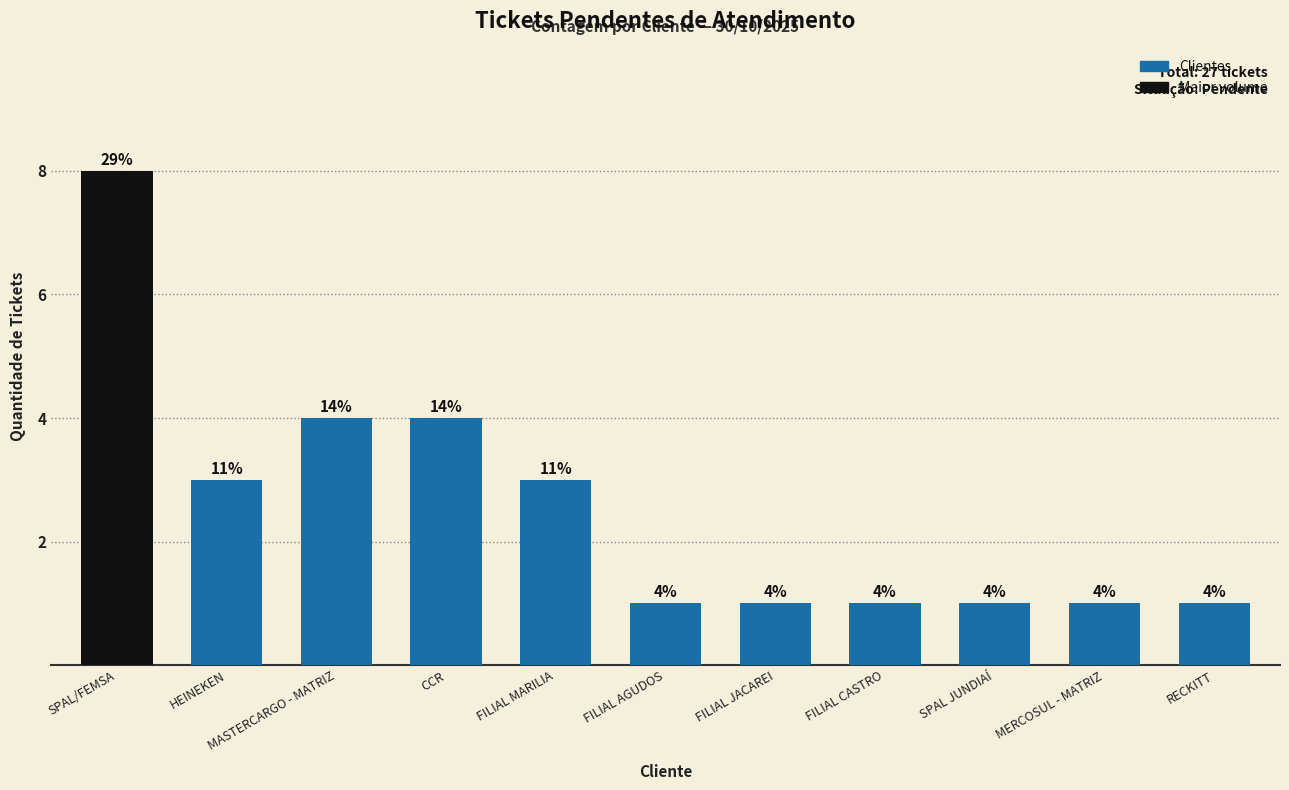

What is the difference between the maximum and second lowest values?

7